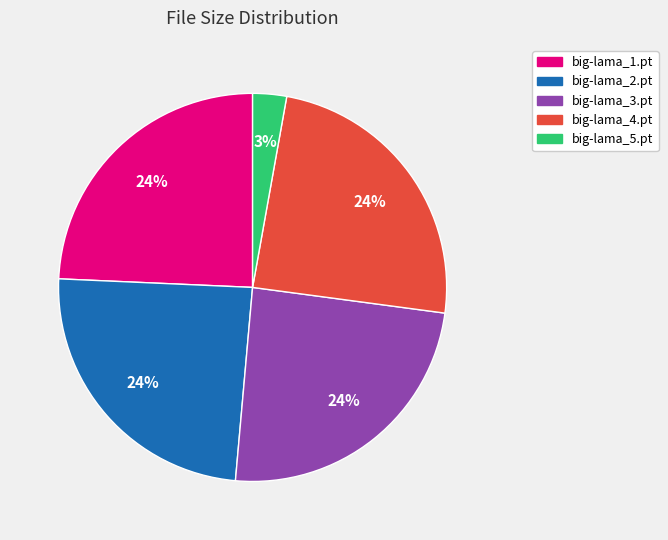

What is the smallest slice in the pie chart?

big-lama_5.pt